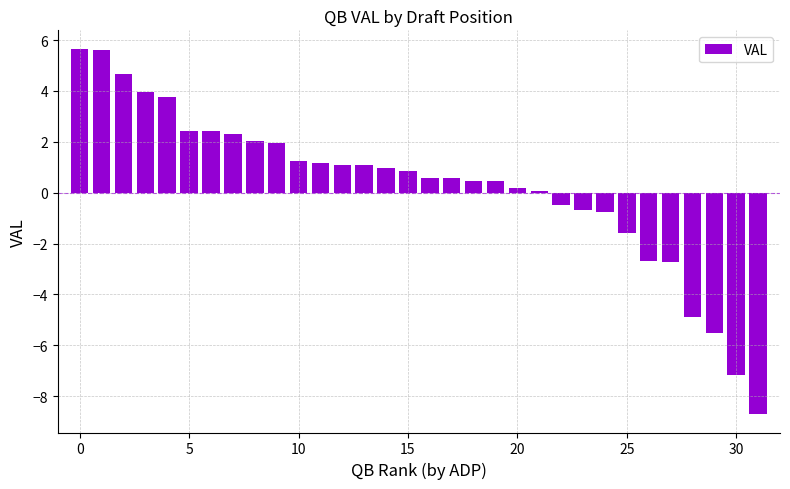

What is the smallest value displayed?

-8.7